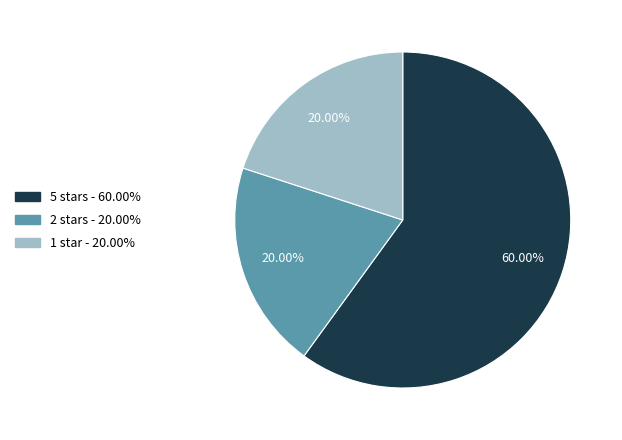

Is there a majority slice in this chart?

Yes